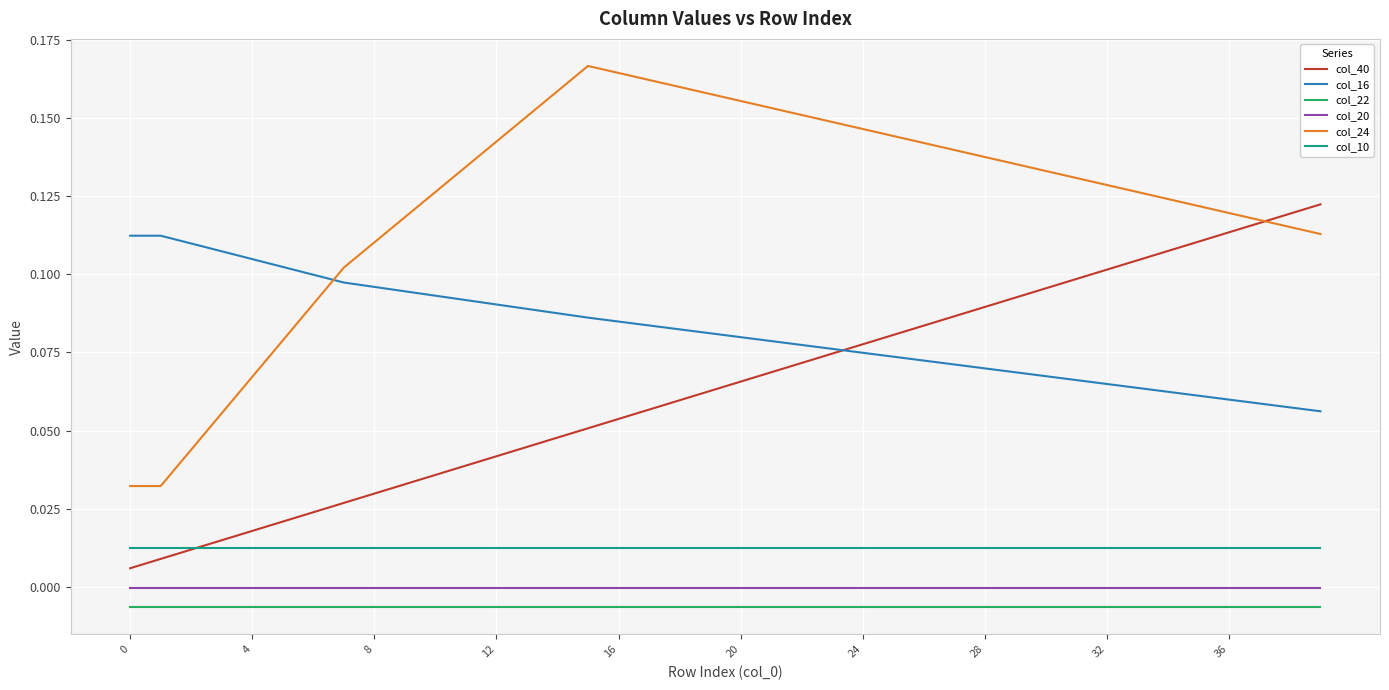

True or false: col_20 and col_24 cross at least once.

False